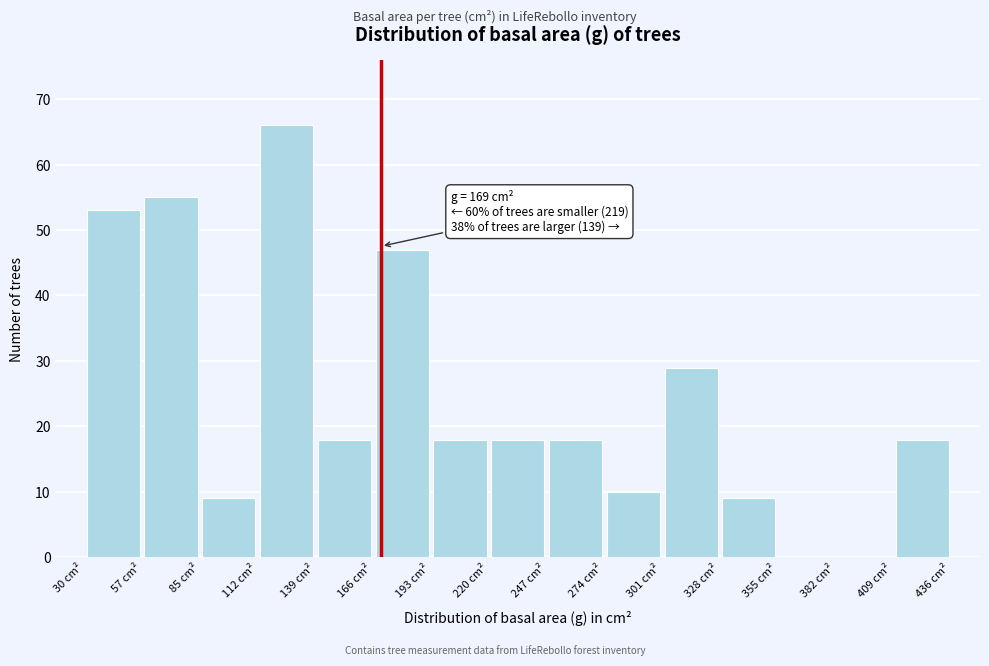

Which range on the x-axis has the tallest bar?

110 to 140